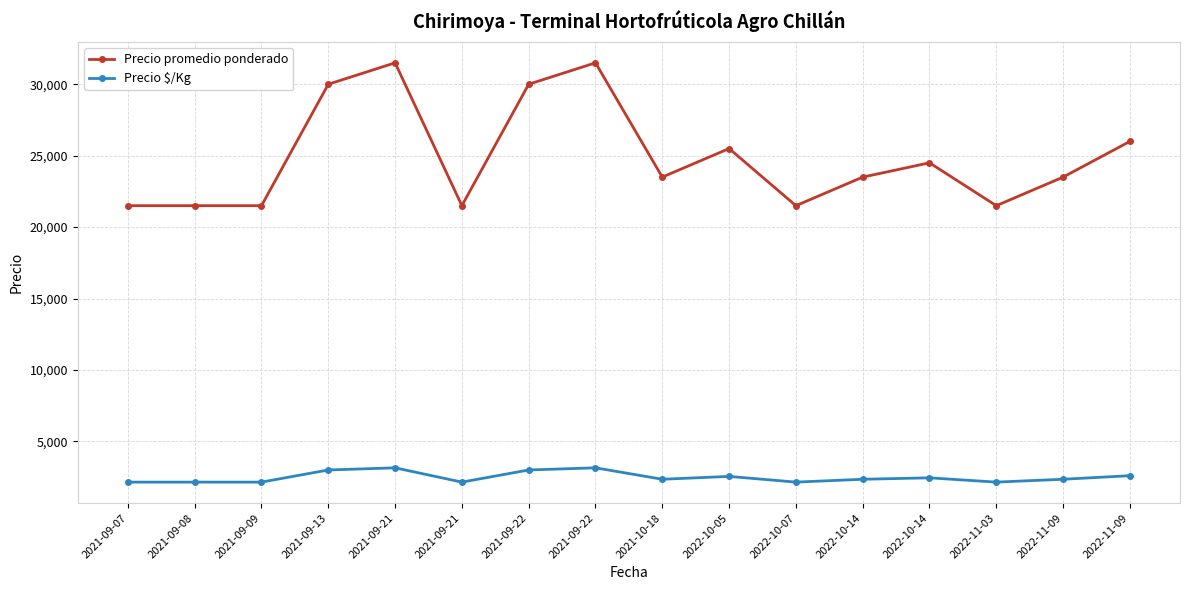

What is the approximate value of Precio $/Kg at 2021-09-22?

3000